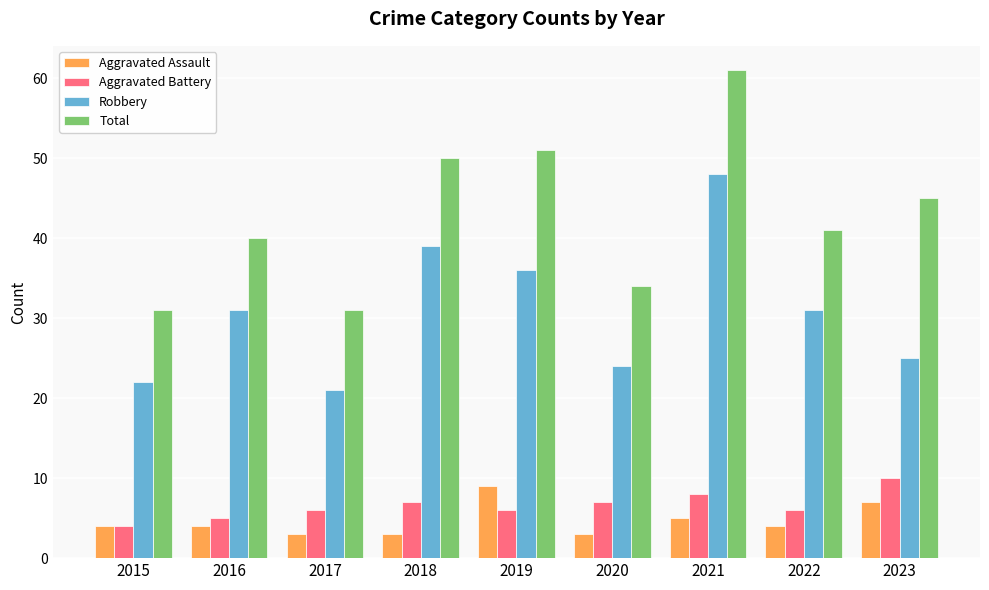

How many bars are there in each group?

4